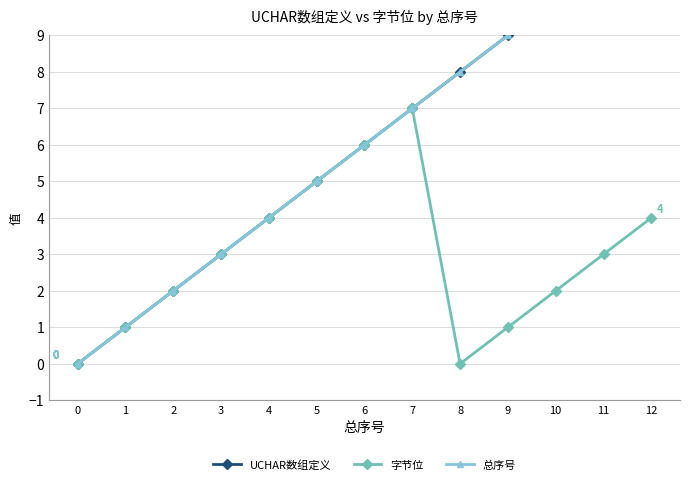

What is the difference between the second highest and second lowest values in the 字节位 series?

6